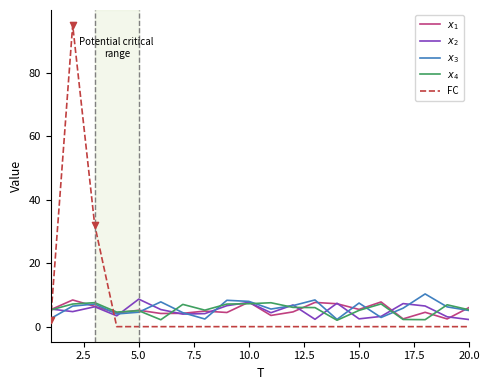

Which series has the widest spread of values?

FC